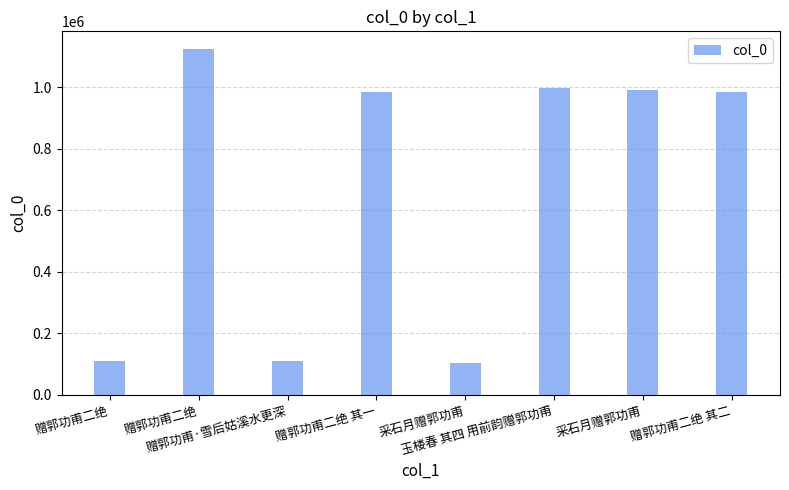

How many bars are there in total?

8